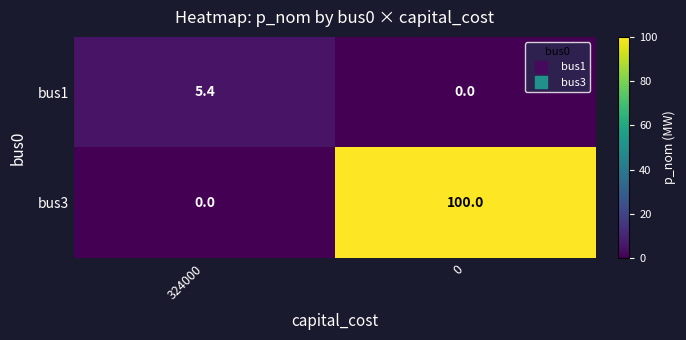

What is the difference between the maximum and minimum values in the bus3 series?

100.0